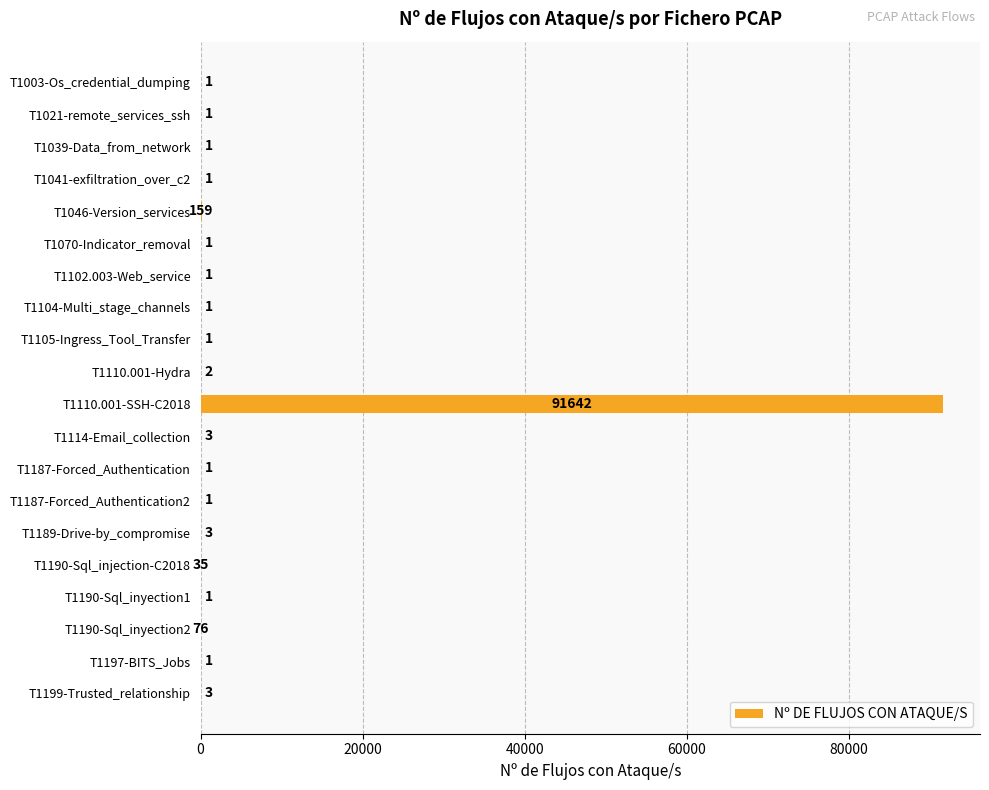

What is the sum of all values?

91935